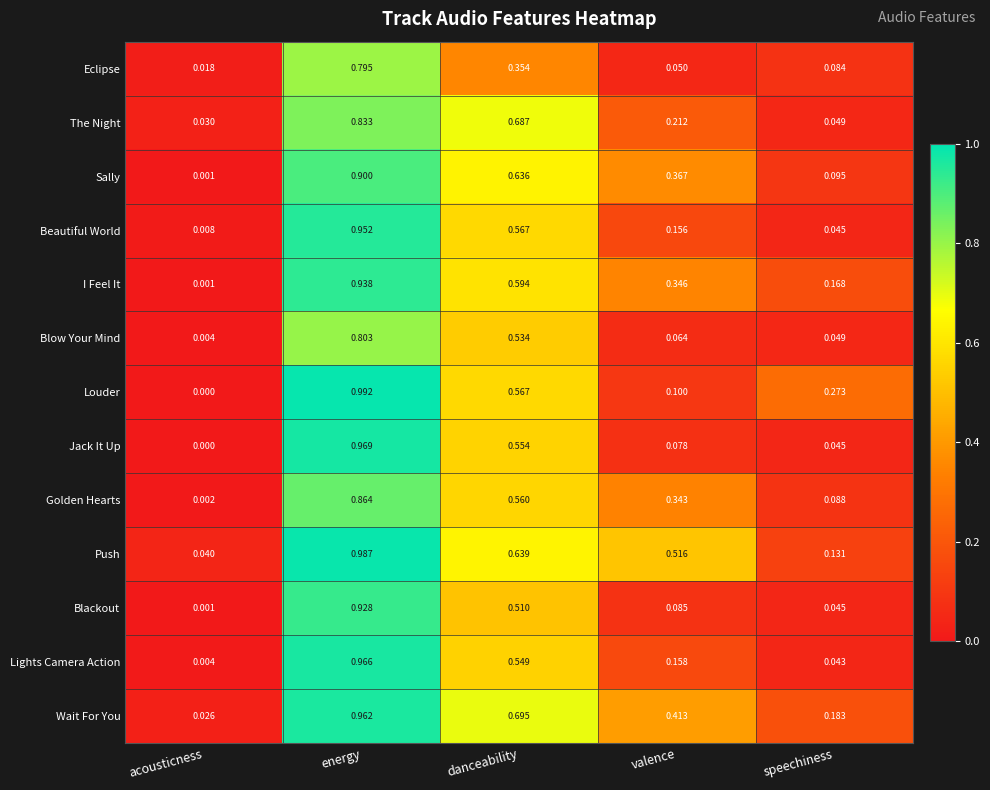

What is the total value across all series at danceability?

7.4